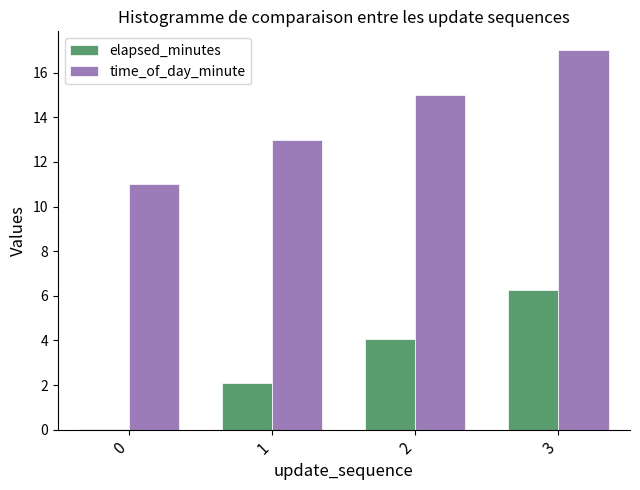

Does the chart contain stacked bars?

No